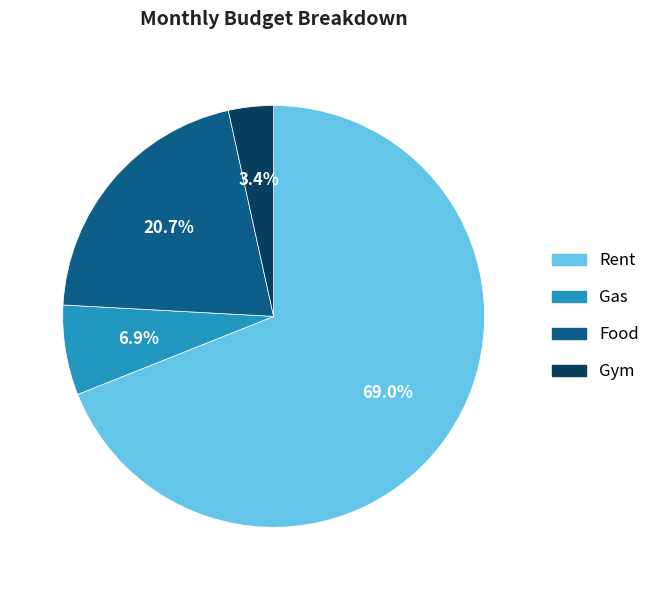

What percentage is NOT represented by Food?

79.3%